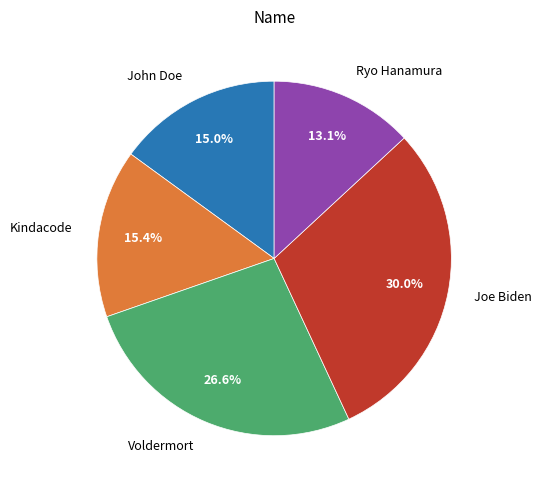

Does any single category account for the majority?

No